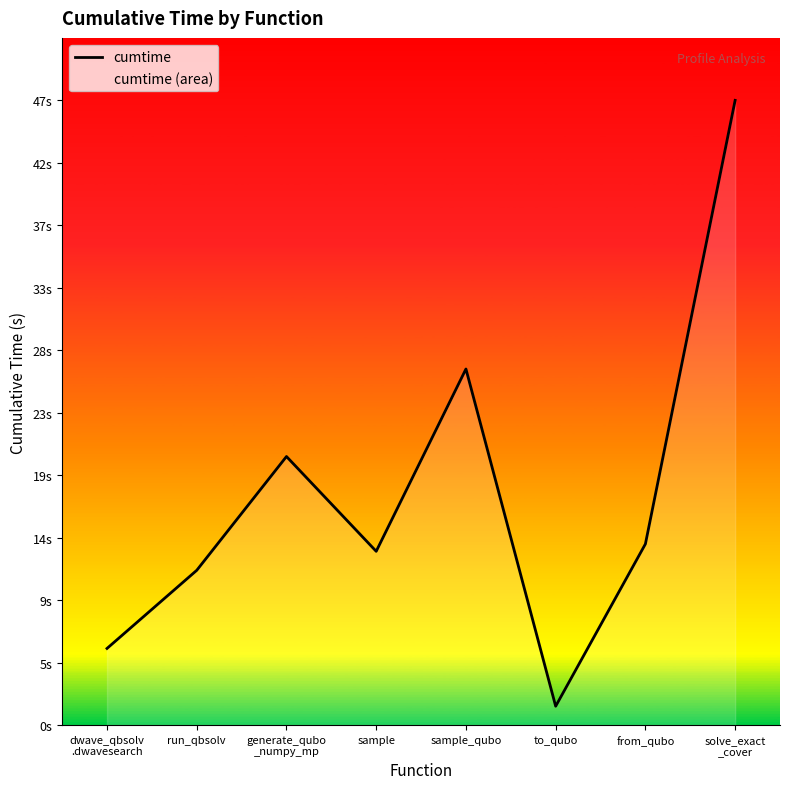

How many interior local valleys (lower than both neighbors) does the data have?

2